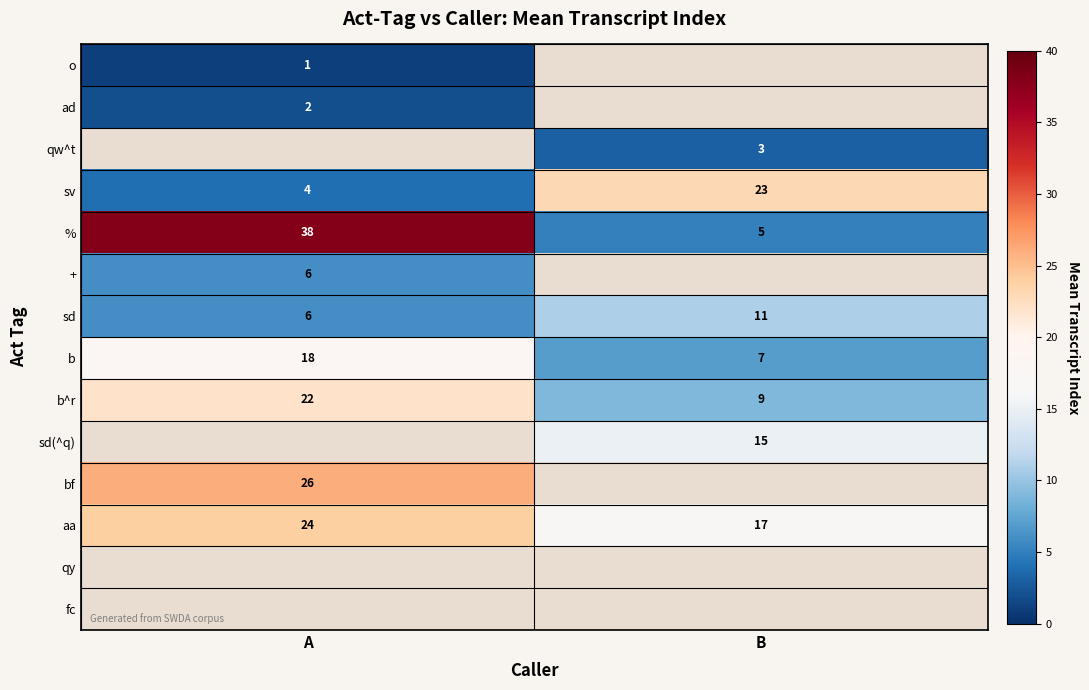

What is the sum of the aa values at B and A?

41